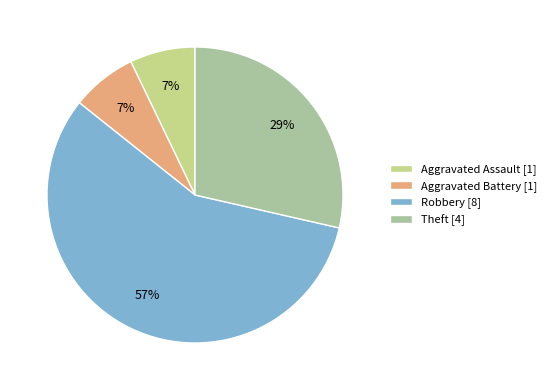

Is the sum of Aggravated Battery [1] and Theft [4] greater than half?

No